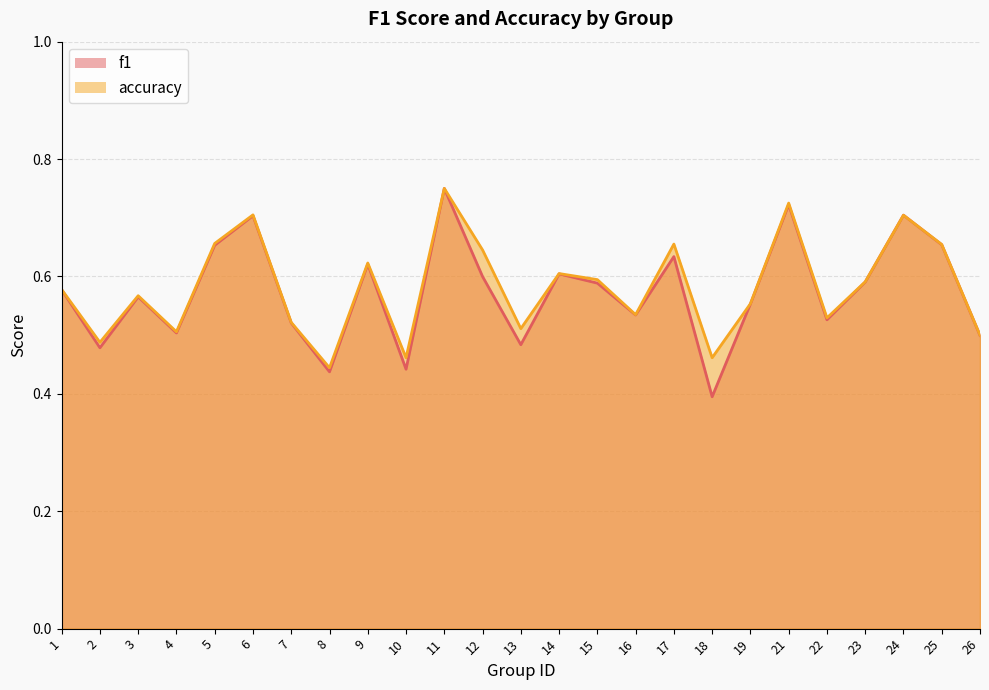

What is the greatest value displayed?

0.8